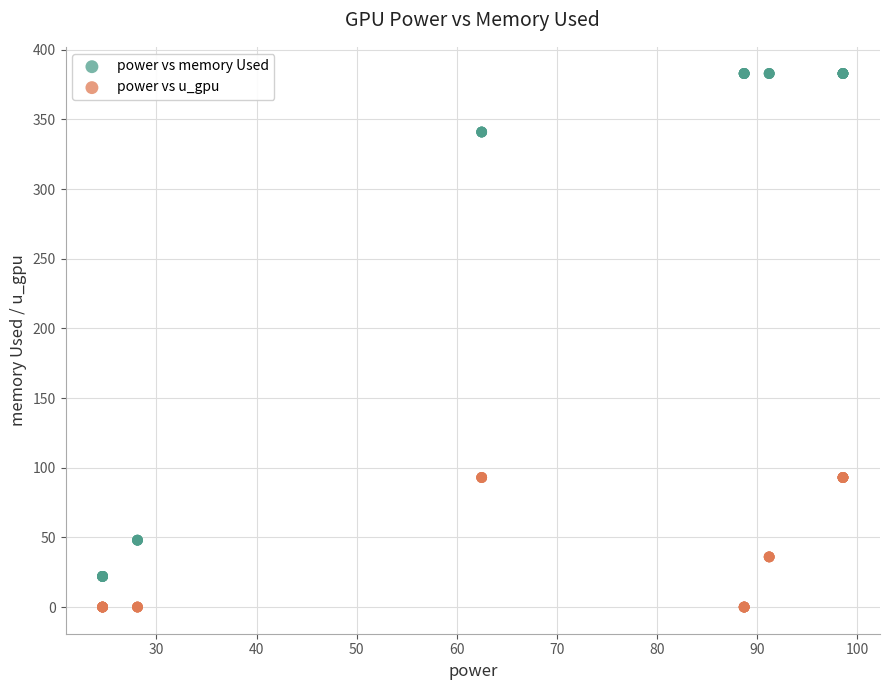

Which series reaches the minimum Y coordinate?

power vs u_gpu